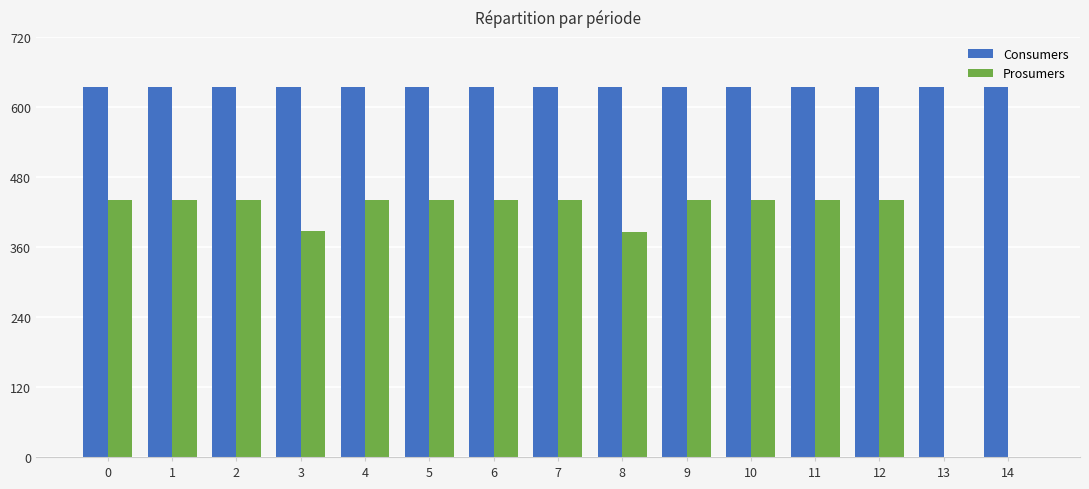

Which series has the largest total across all categories?

Consumers